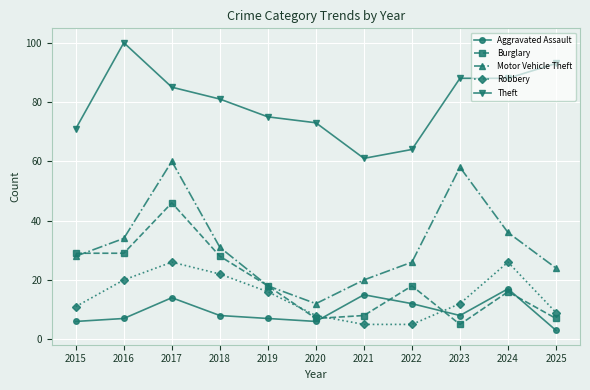

Rank the series at 2025 from lowest to highest value.

Aggravated Assault, Burglary, Robbery, Motor Vehicle Theft, Theft